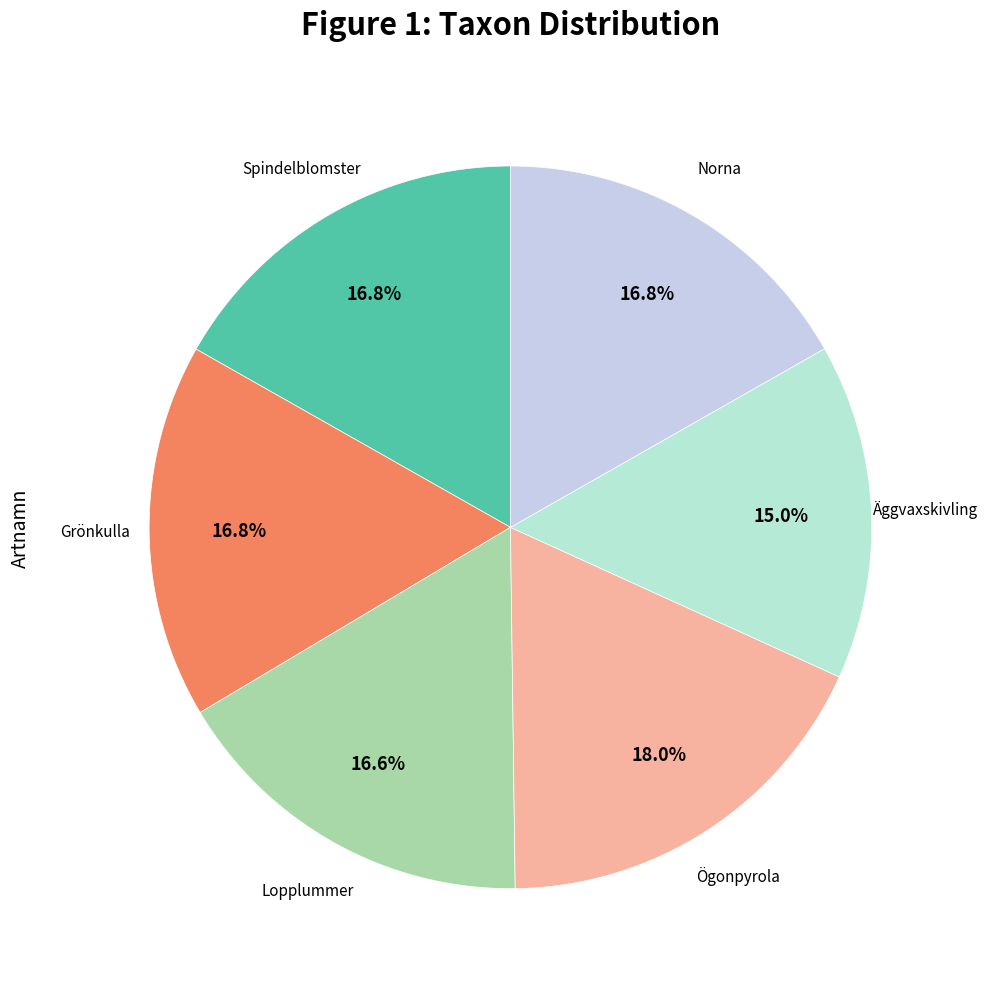

What is the largest slice in the pie chart?

Ögonpyrola